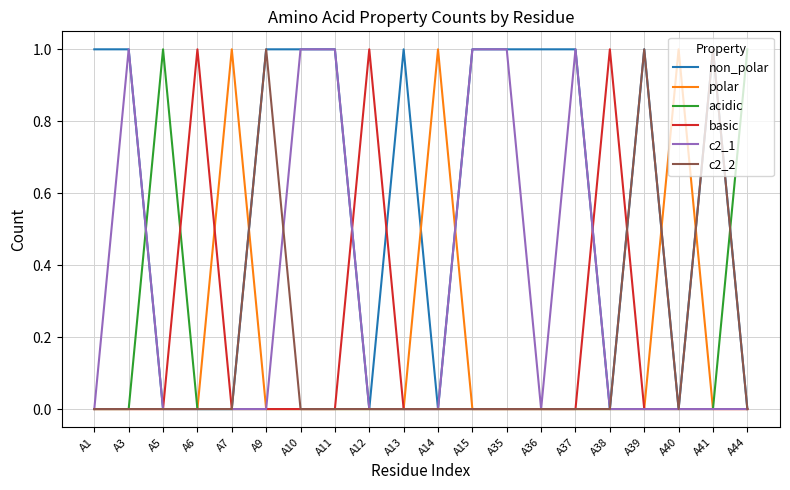

Reading right to left, list all the values displayed in this chart.

non_polar: A44=0	A41=1	A40=0	A39=1	A38=0	A37=1	A36=1	A35=1	A15=1	A14=0	A13=1	A12=0	A11=1	A10=1	A9=1	A7=0	A6=0	A5=0	A3=1	A1=1
polar: A44=0	A41=0	A40=1	A39=0	A38=0	A37=0	A36=0	A35=0	A15=0	A14=1	A13=0	A12=0	A11=0	A10=0	A9=0	A7=1	A6=0	A5=0	A3=0	A1=0
acidic: A44=1	A41=0	A40=0	A39=0	A38=0	A37=0	A36=0	A35=0	A15=0	A14=0	A13=0	A12=0	A11=0	A10=0	A9=0	A7=0	A6=0	A5=1	A3=0	A1=0
basic: A44=0	A41=0	A40=0	A39=0	A38=1	A37=0	A36=0	A35=0	A15=0	A14=0	A13=0	A12=1	A11=0	A10=0	A9=0	A7=0	A6=1	A5=0	A3=0	A1=0
c2_1: A44=0	A41=0	A40=0	A39=0	A38=0	A37=1	A36=0	A35=1	A15=1	A14=0	A13=0	A12=0	A11=1	A10=1	A9=0	A7=0	A6=0	A5=0	A3=1	A1=0
c2_2: A44=0	A41=1	A40=0	A39=1	A38=0	A37=0	A36=0	A35=0	A15=0	A14=0	A13=0	A12=0	A11=0	A10=0	A9=1	A7=0	A6=0	A5=0	A3=0	A1=0